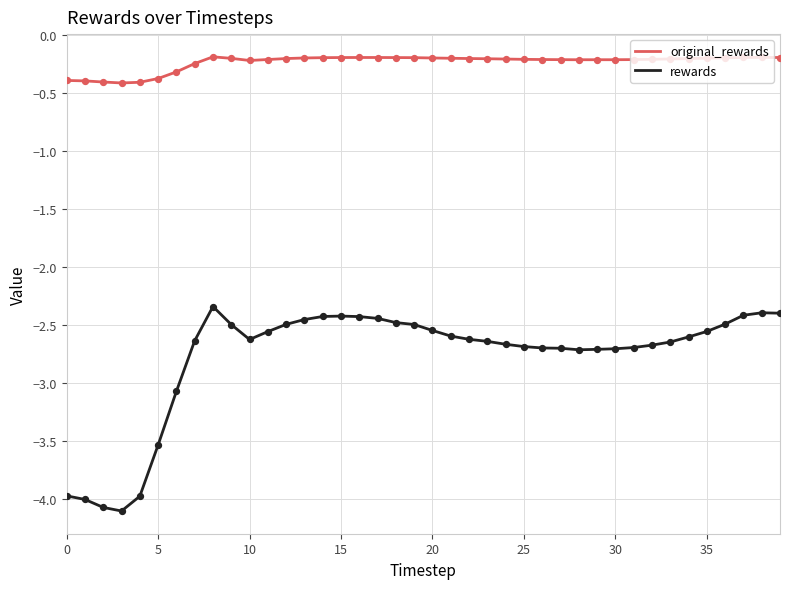

At how many categories does at least one series exceed -1?

40